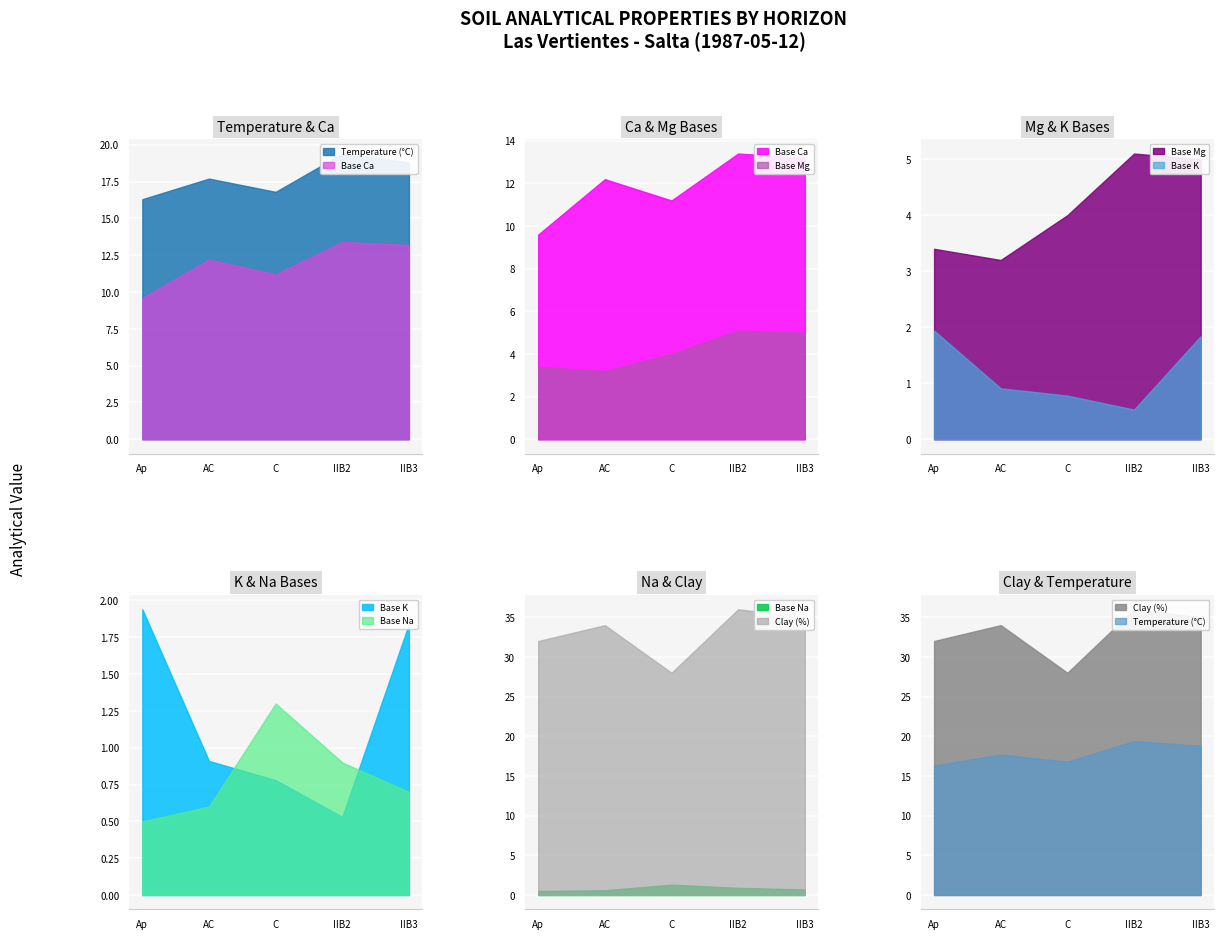

At how many categories does at least one series exceed 23?

5